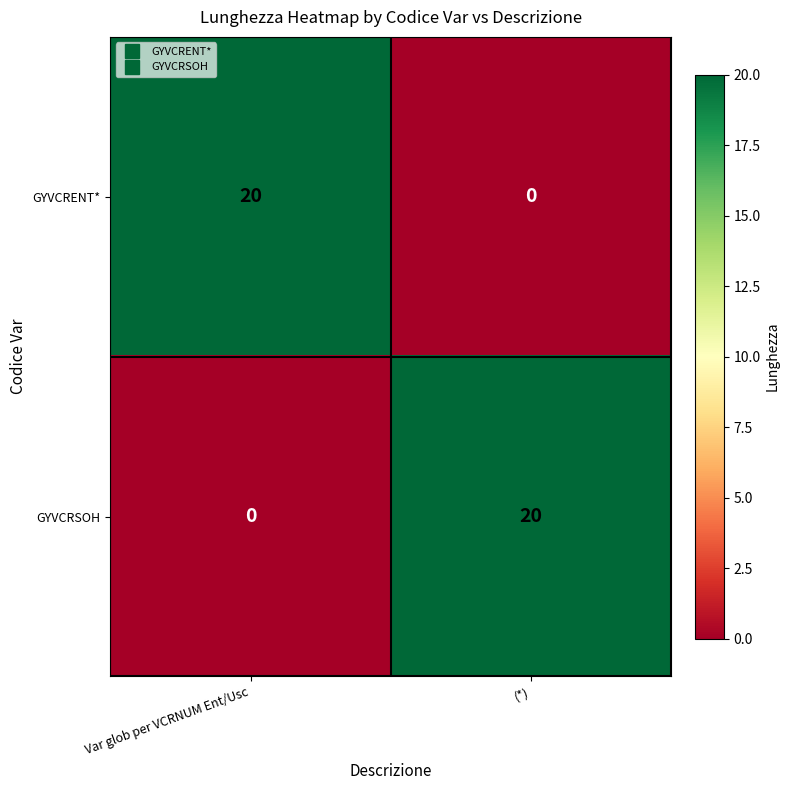

What is the spread (max minus min) of values at (*)?

20